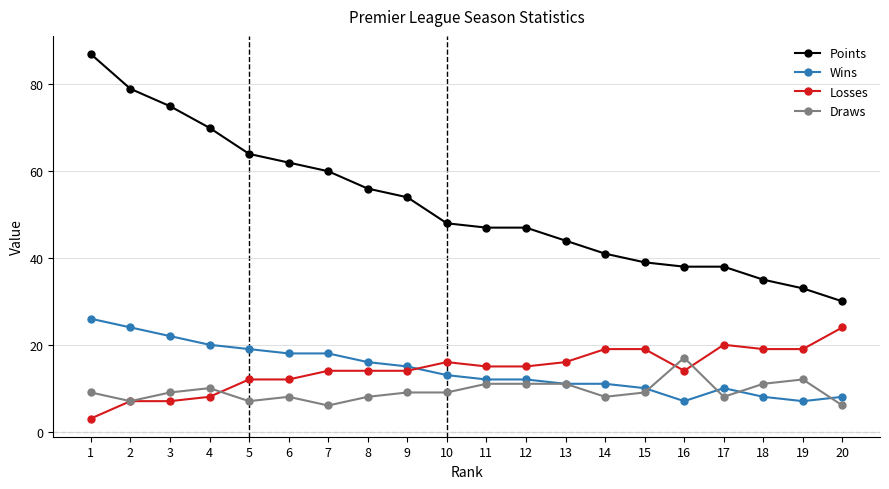

Is it true that Points equals 77 at 10?

False